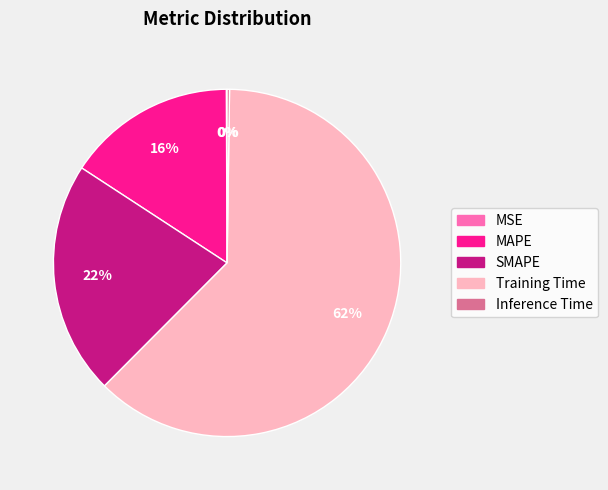

Which has a higher value, MAPE or SMAPE?

SMAPE